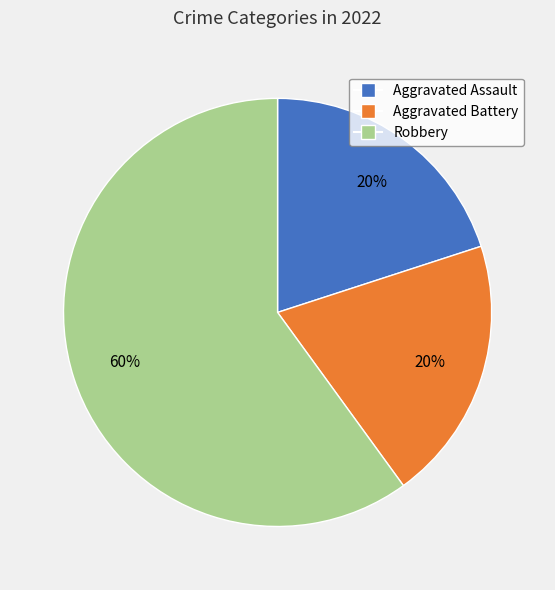

What percentage is the Aggravated Assault slice, to the nearest percent?

20%